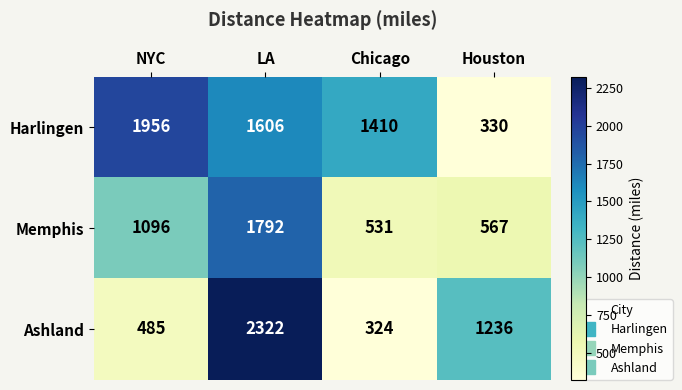

At how many categories does at least one series exceed 546?

4